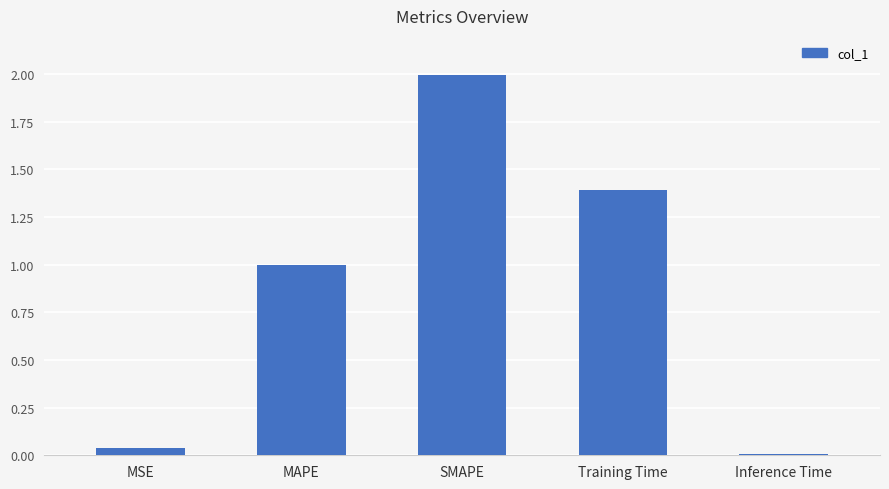

What is the label of the 3rd bar from the left?

SMAPE